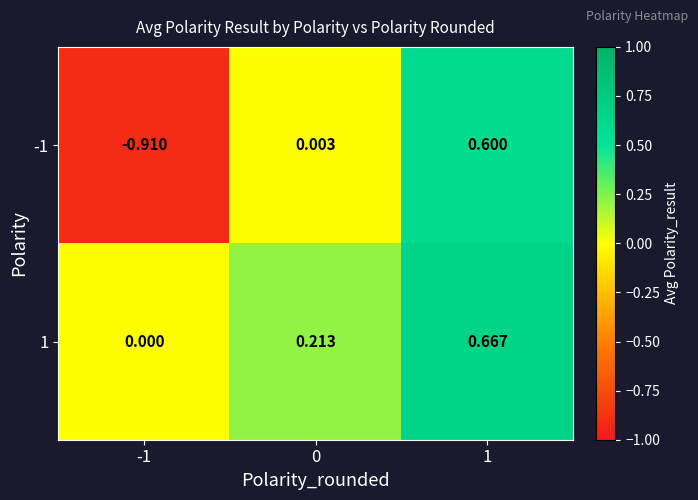

Rank the series by their average value, from lowest to highest.

-1, 1